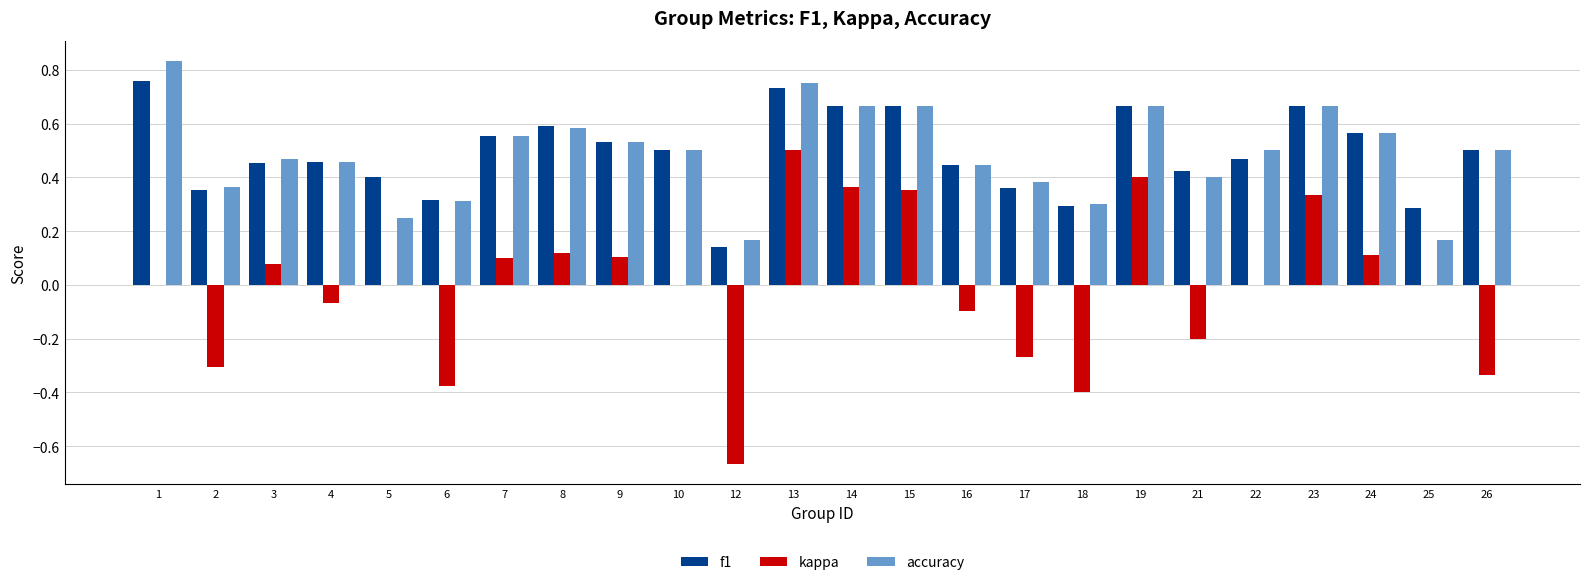

Is the value of kappa at 24 greater than the value of f1 at 14?

No